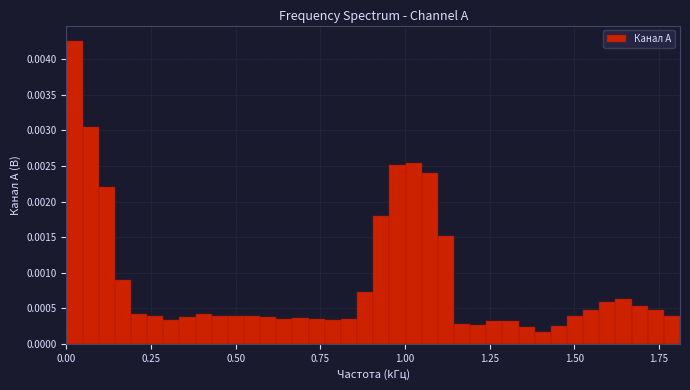

Read against the x-axis, roughly where is the centre of the tallest bar?

0.00